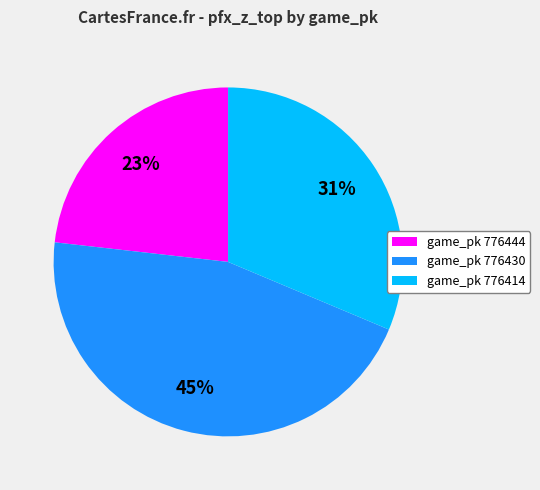

What percentage is the game_pk 776430 slice, to the nearest percent?

45%